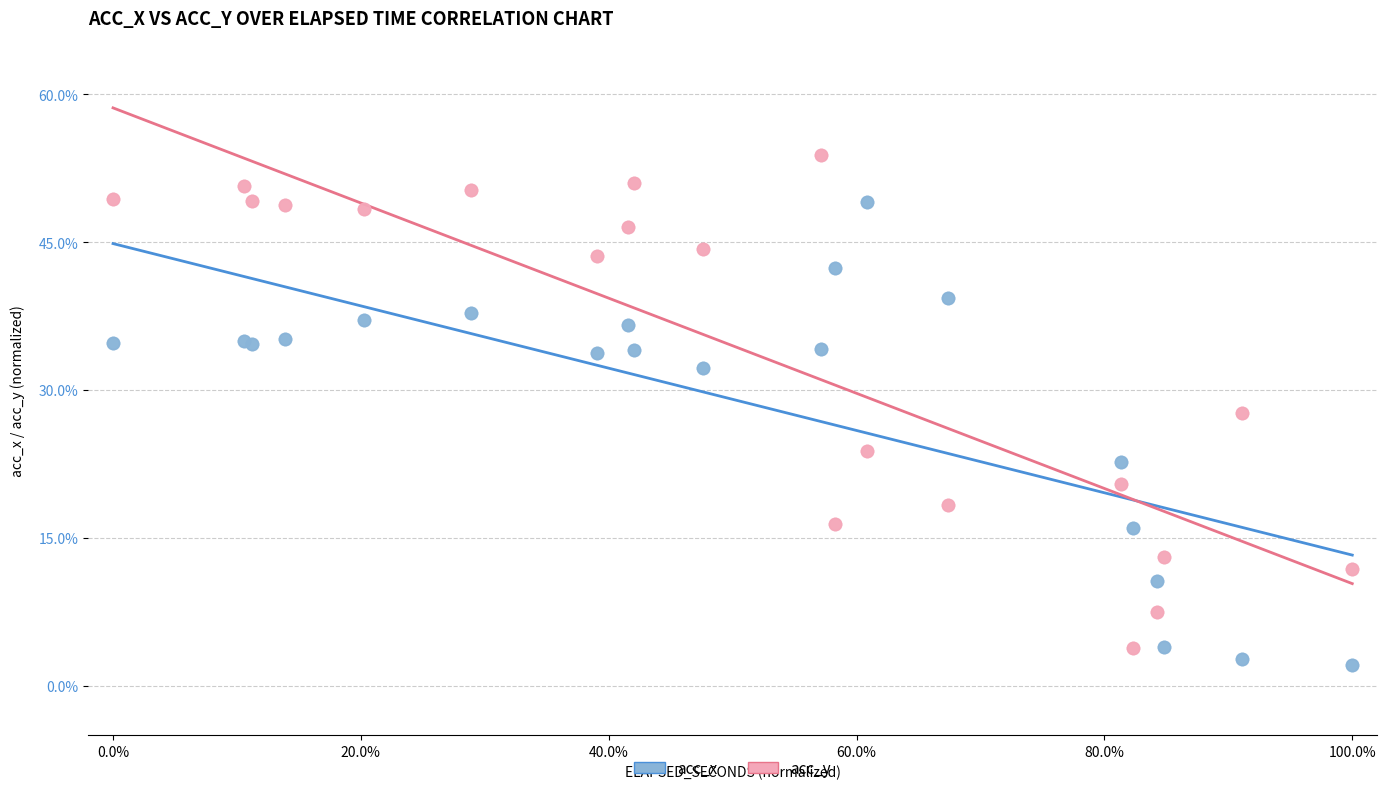

Which series contains the highest Y value?

acc_y